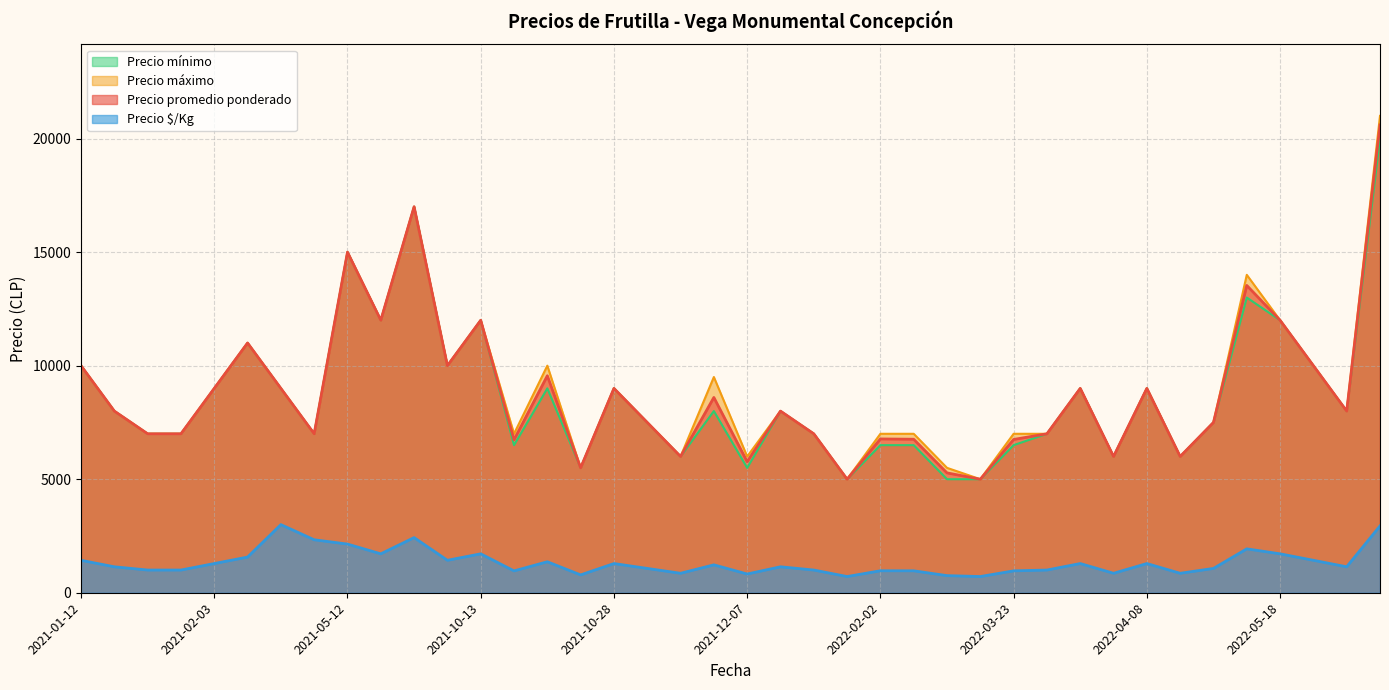

Which series changed the most between 2022-01-11 and 2022-02-15?

Precio mínimo